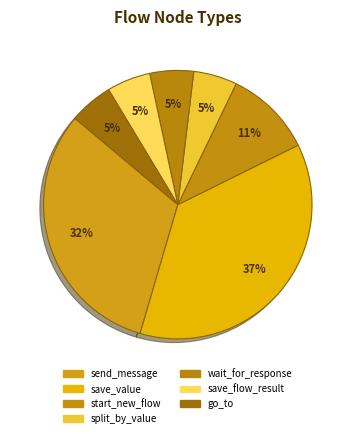

What is the largest slice in the pie chart?

save_value